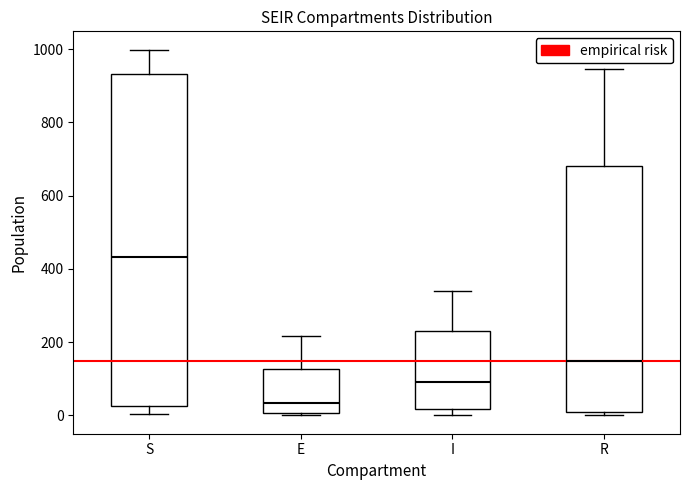

Where is the upper edge of the box for I on the y-axis? The values are not printed on the chart, so give them approximately, as read against the axis.

220